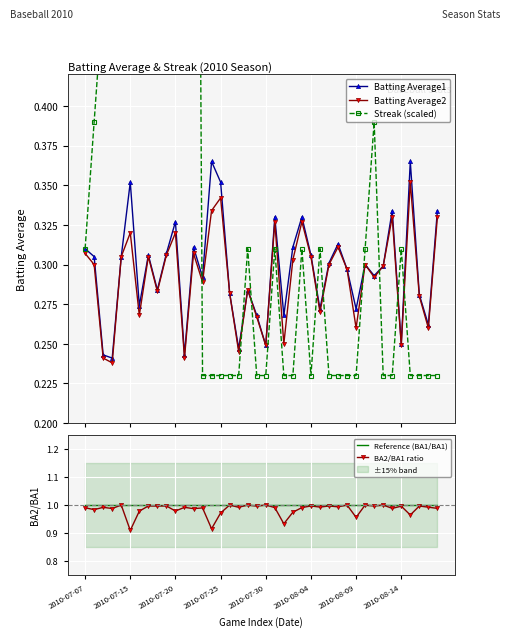

True or false: Batting Average2 has more than 0 interior local peaks.

True